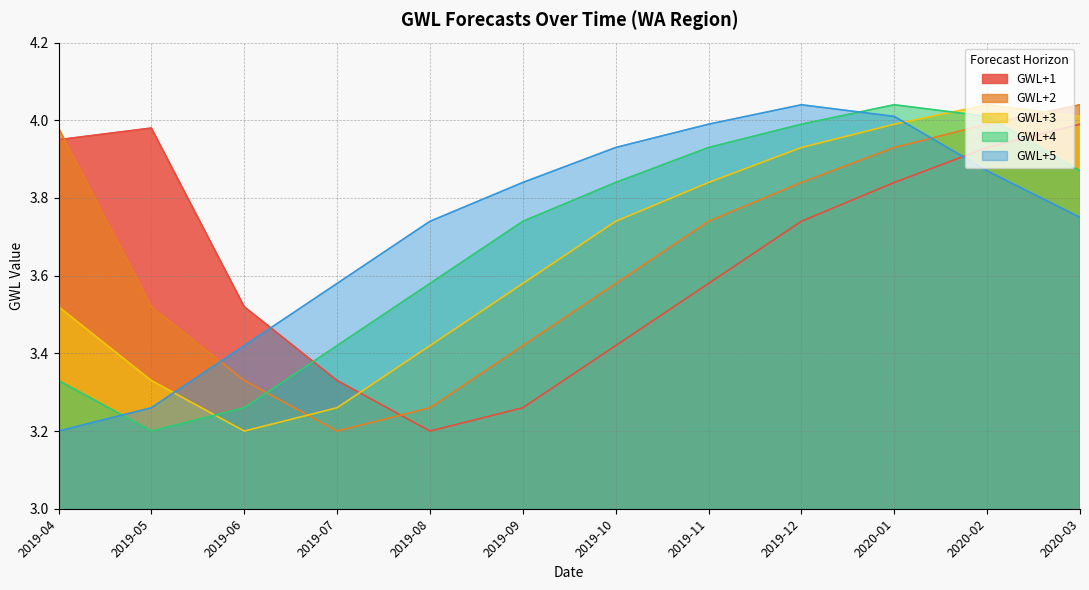

True or false: GWL+5 and GWL+2 intersect in this chart.

True